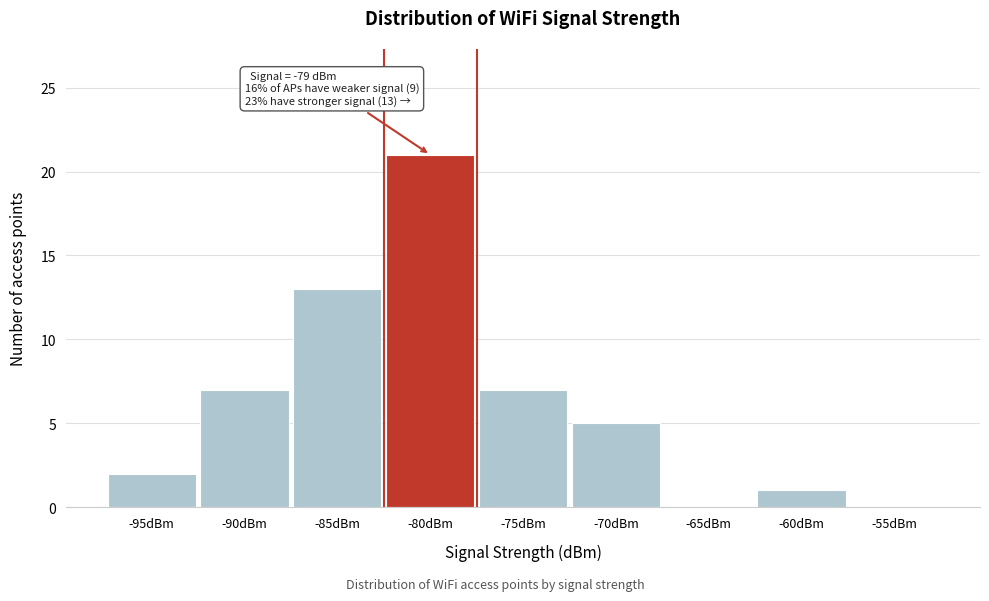

Reading right to left, transcribe all the data shown in this chart.

-55dBm=0	-60dBm=1	-65dBm=0	-70dBm=5	-75dBm=7	-80dBm=21	-85dBm=13	-90dBm=7	-95dBm=2